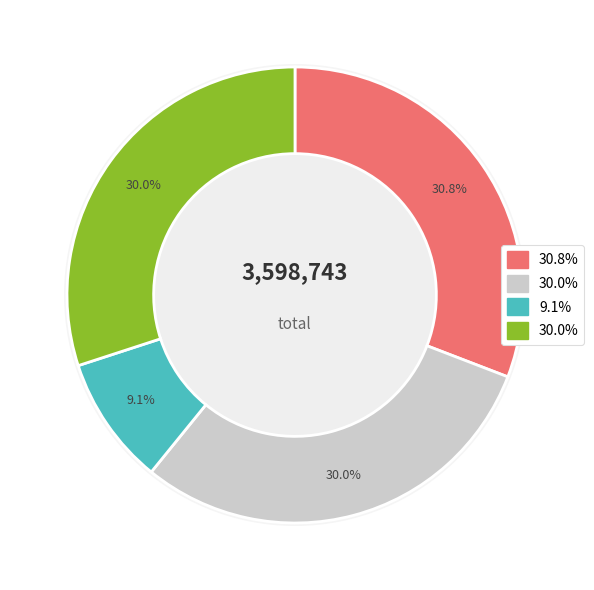

To the nearest percent, what is the difference between the largest and smallest slice percentages?

22%